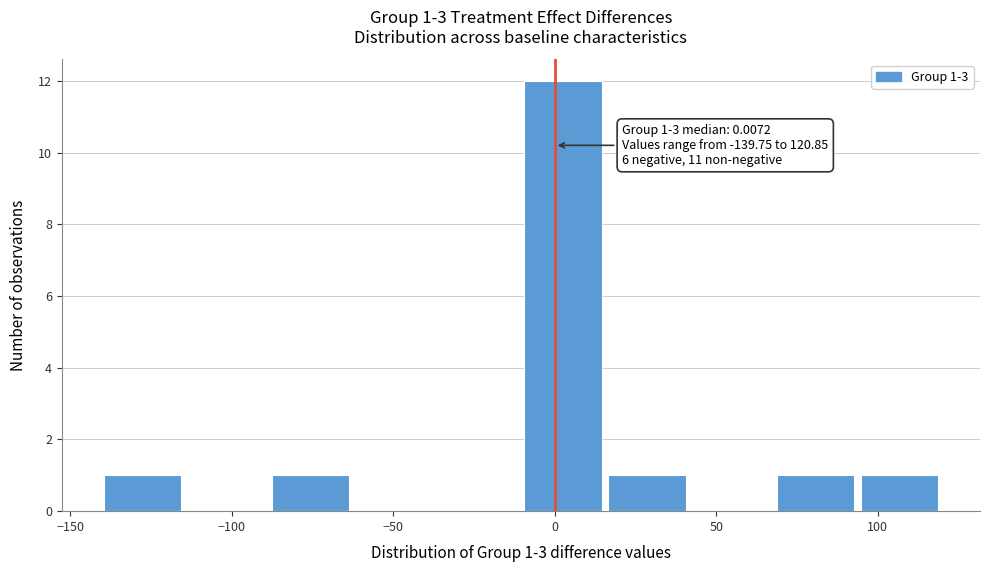

Over which range of the x-axis is the bar tallest?

-10 to 15